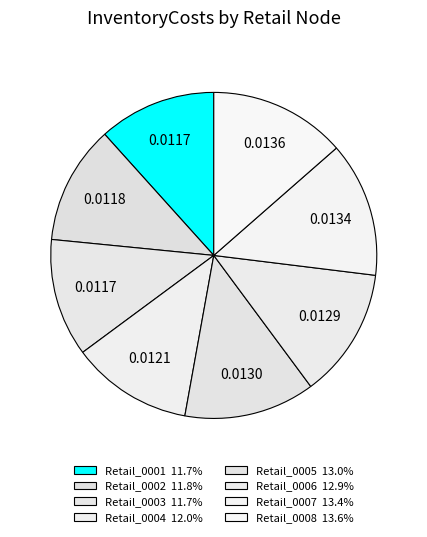

Rank the categories by value from lowest to highest.

Retail_0001, Retail_0003, Retail_0002, Retail_0004, Retail_0006, Retail_0005, Retail_0007, Retail_0008